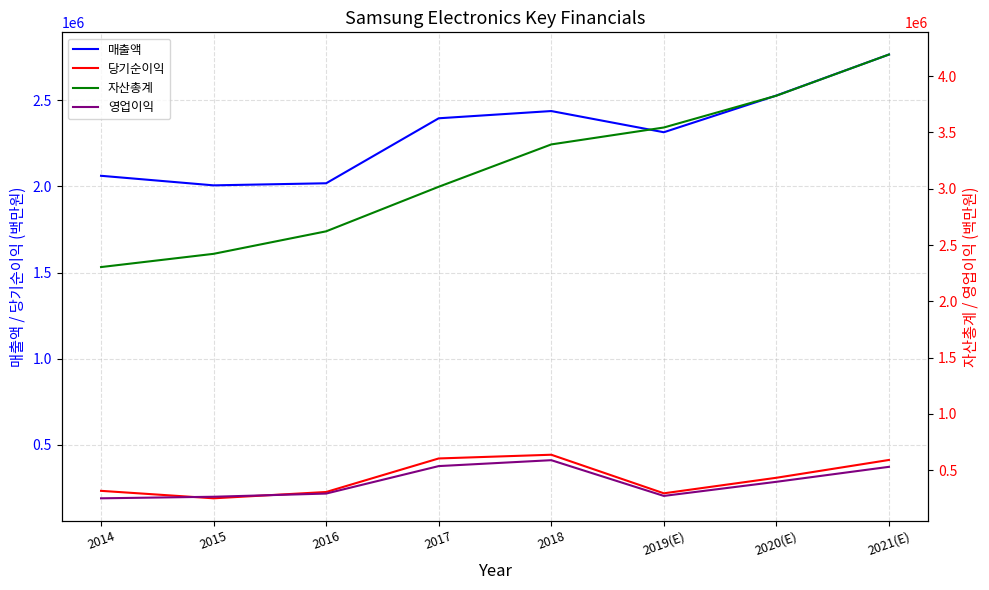

How many interior local peaks does the 당기순이익 series have?

1